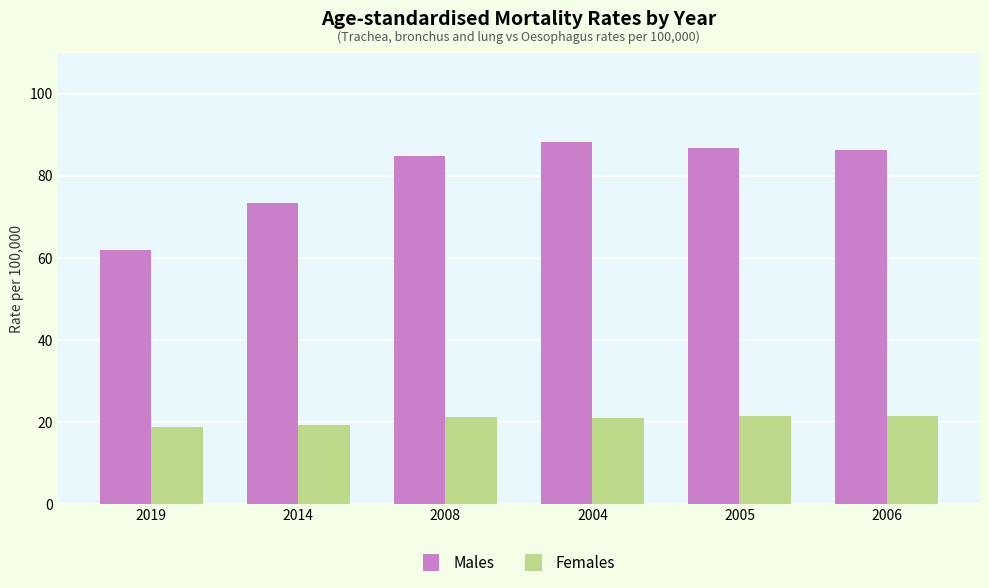

What is the average value of the Males series?

80.2